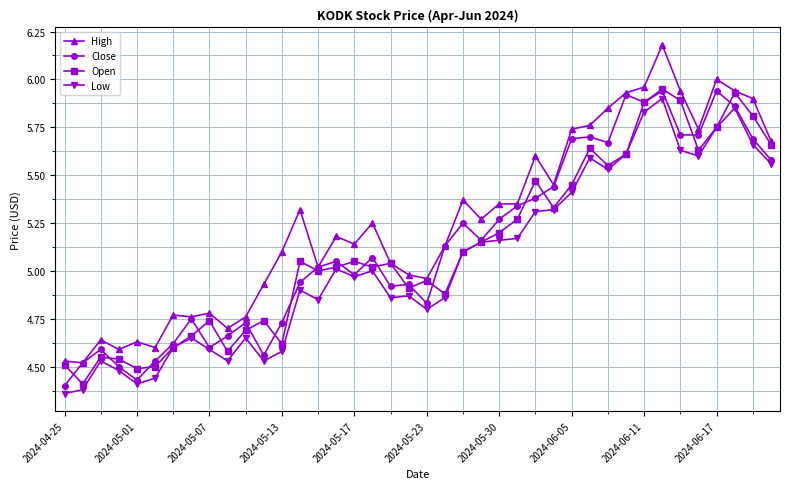

Which series has the largest total across all categories?

High